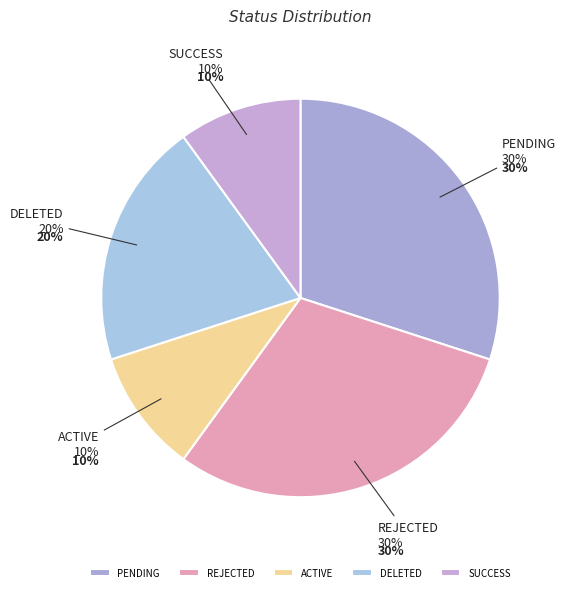

What is the total percentage of REJECTED and SUCCESS?

40.0%